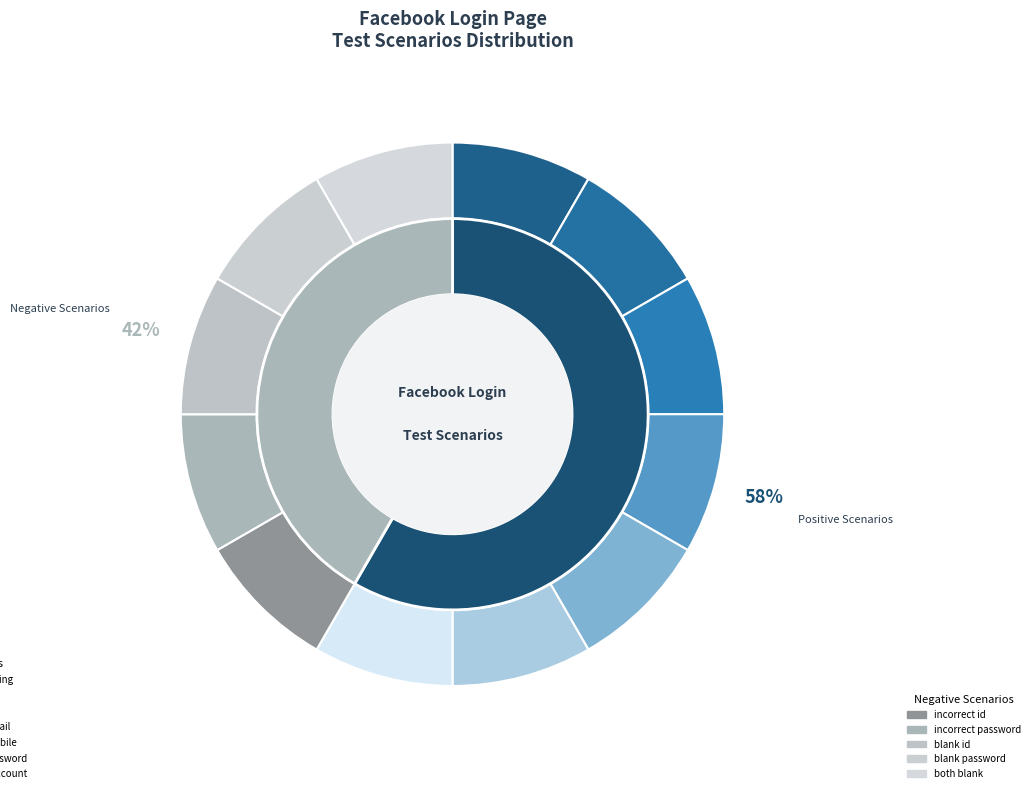

The Positive: verify website opening slice represents 1% of the pie. True or false?

False